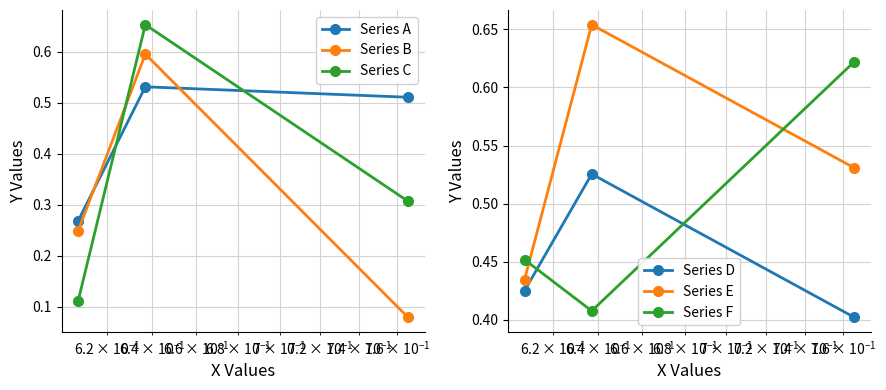

Count the Series C values in the range 0 to 1.

3